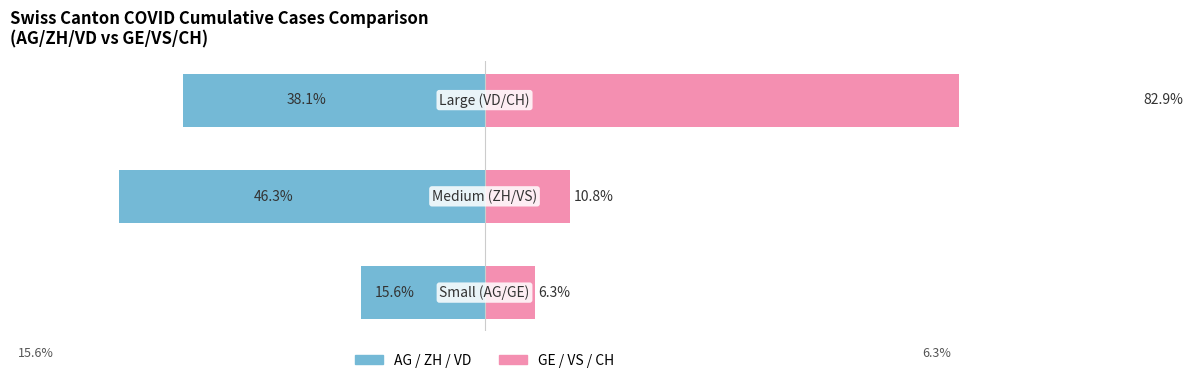

What is the value of the AG / ZH / VD bar at the 2nd from the left?

-46.3